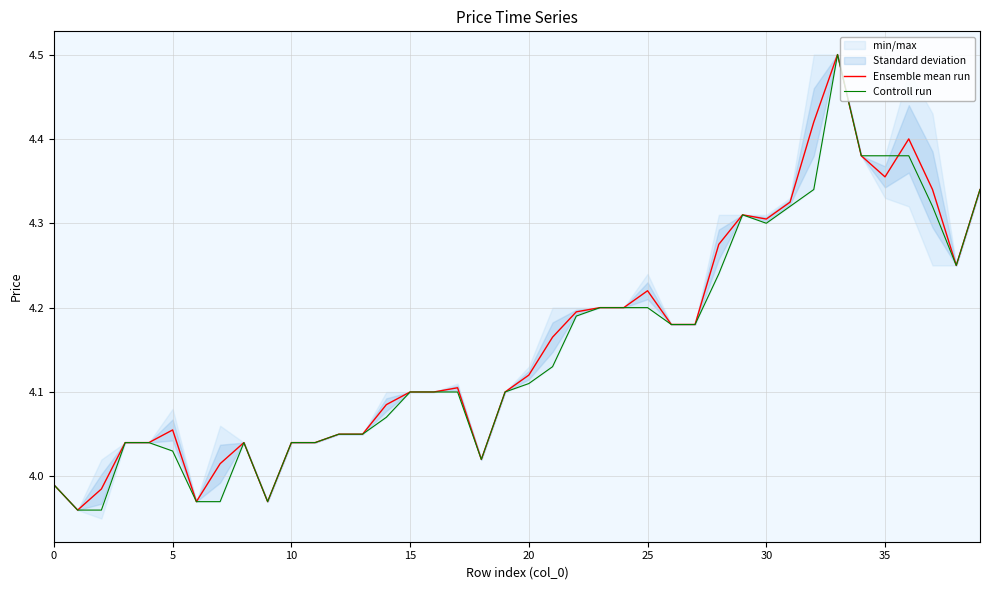

What is the maximum value for Controll run?

4.5